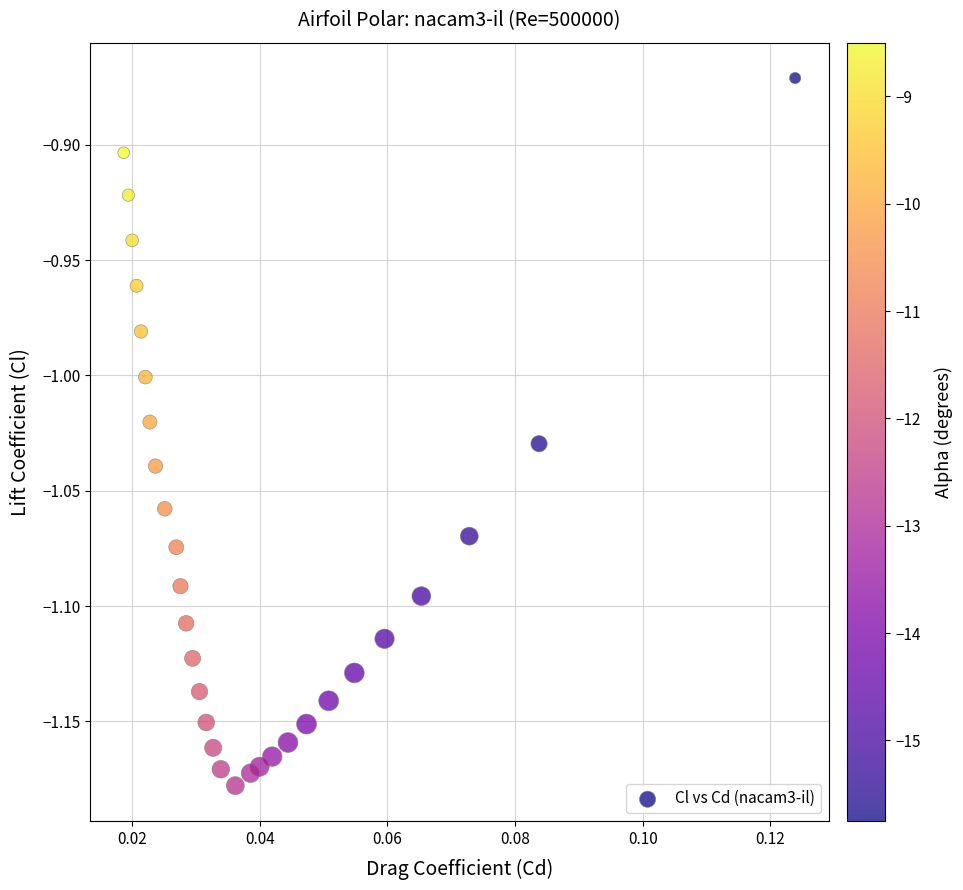

How many data points are displayed?

30